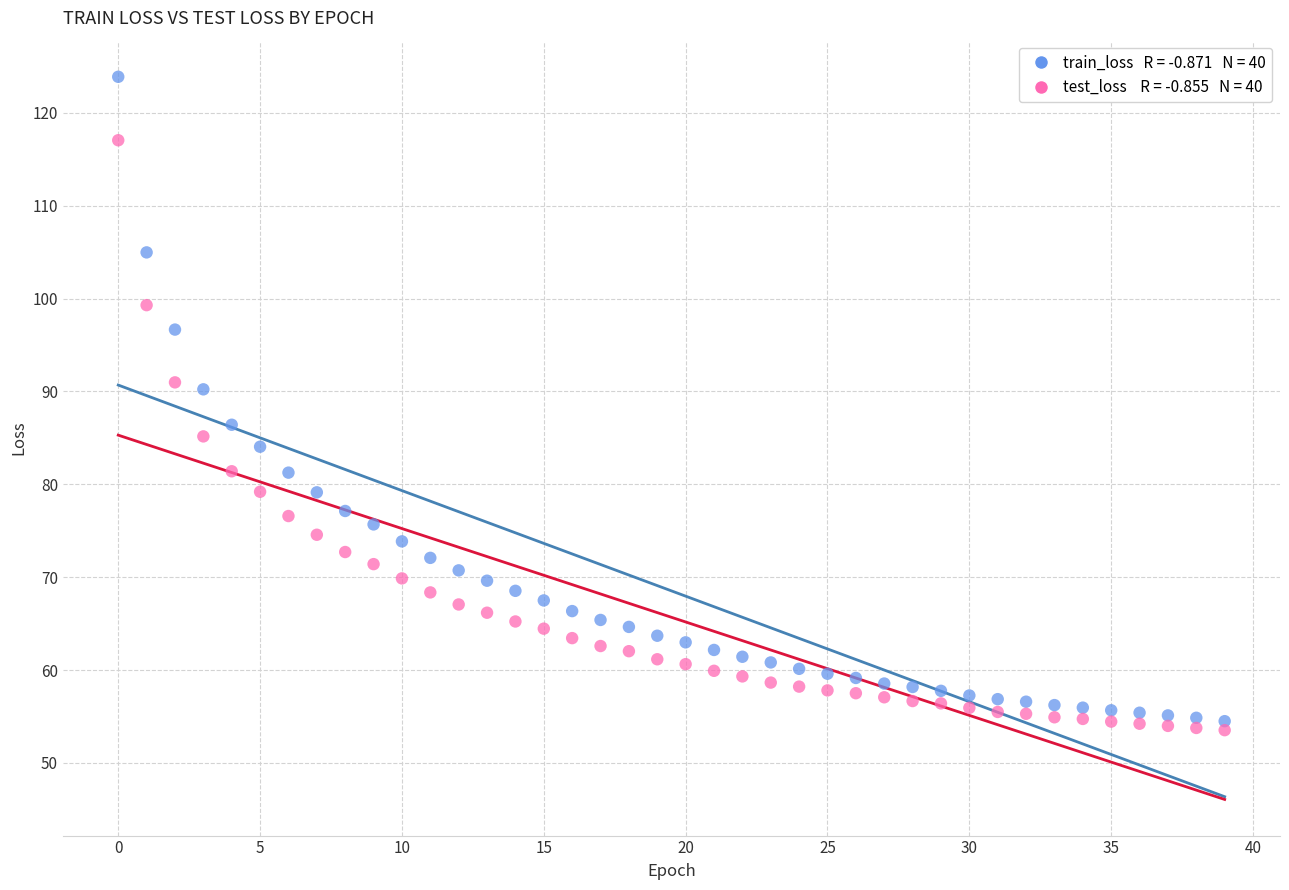

Across all data points, what is the range of Y values (max minus min)?

70.4